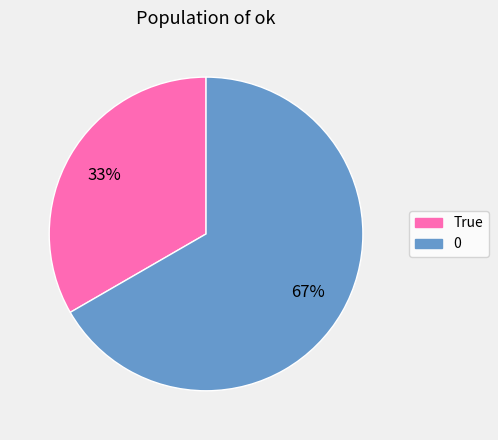

To the nearest percent, what is the combined percentage of True and 0?

100%